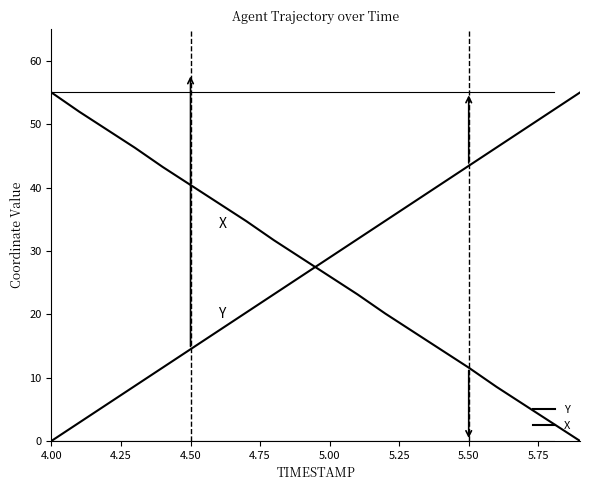

How many lines are shown in the chart?

2